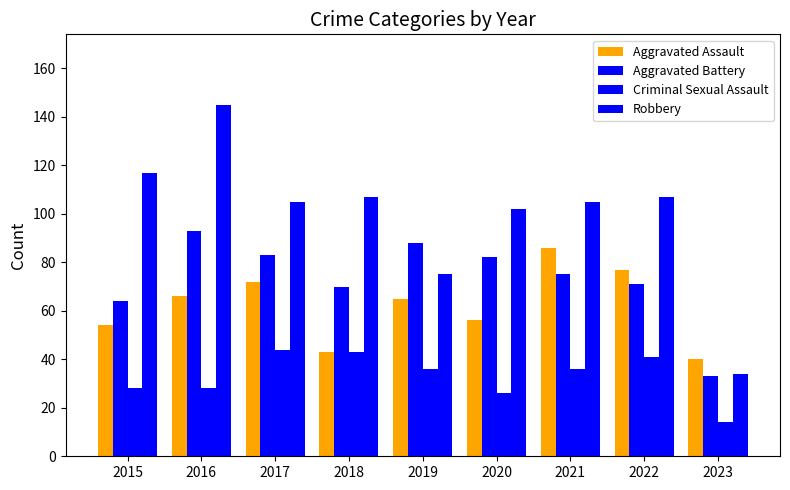

Reading left to right, extract all data points from this chart.

Aggravated Assault: 54	66	72	43	65	56	86	77	40
Aggravated Battery: 64	93	83	70	88	82	75	71	33
Criminal Sexual Assault: 28	28	44	43	36	26	36	41	14
Robbery: 117	145	105	107	75	102	105	107	34